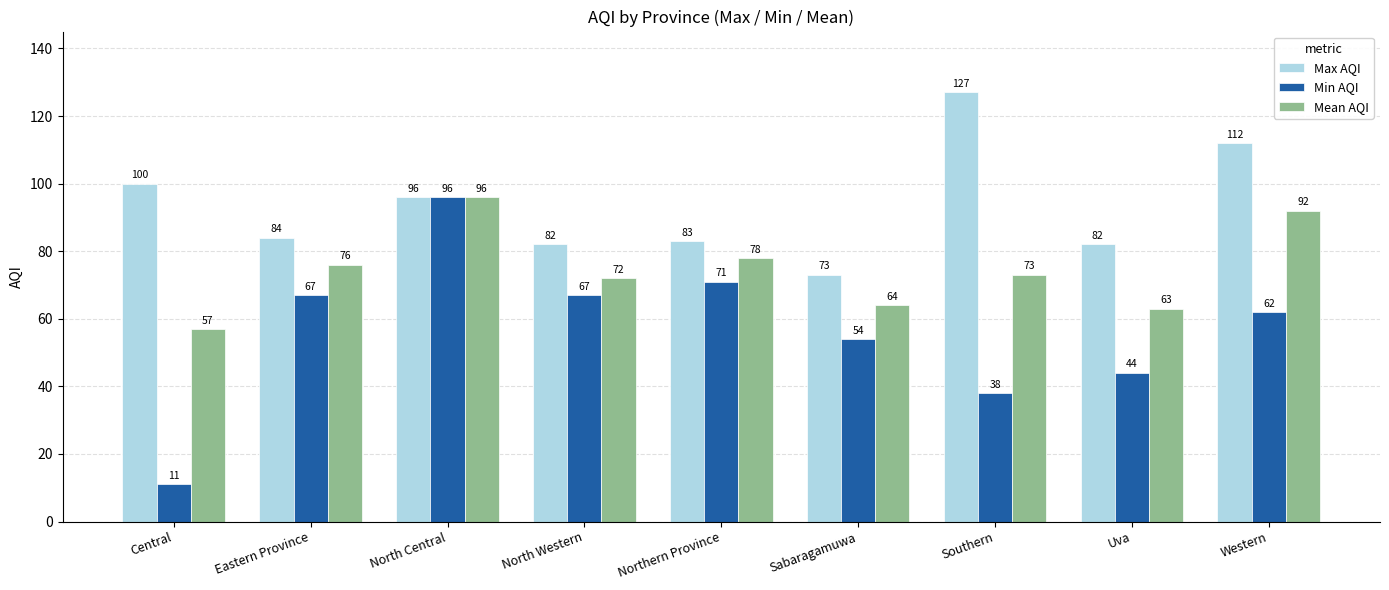

True or false: Min AQI has a value of 67 at Eastern Province.

True